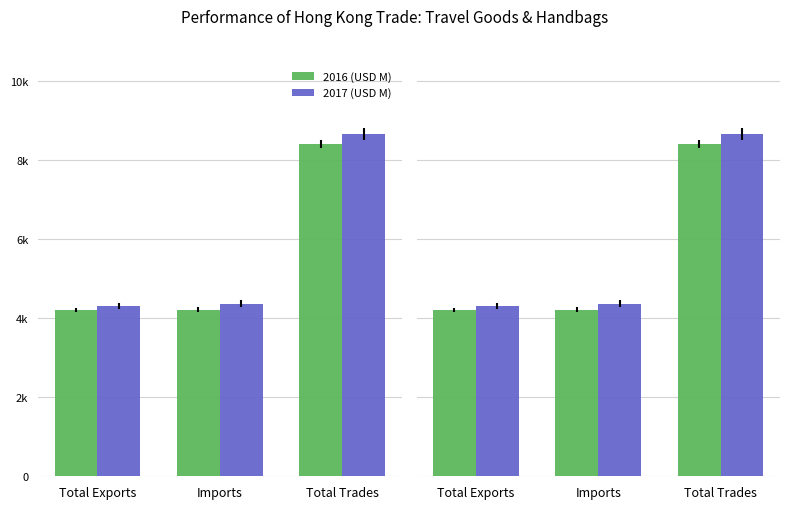

What is the approximate value of 2016 (USD M) at Imports?

4209.6